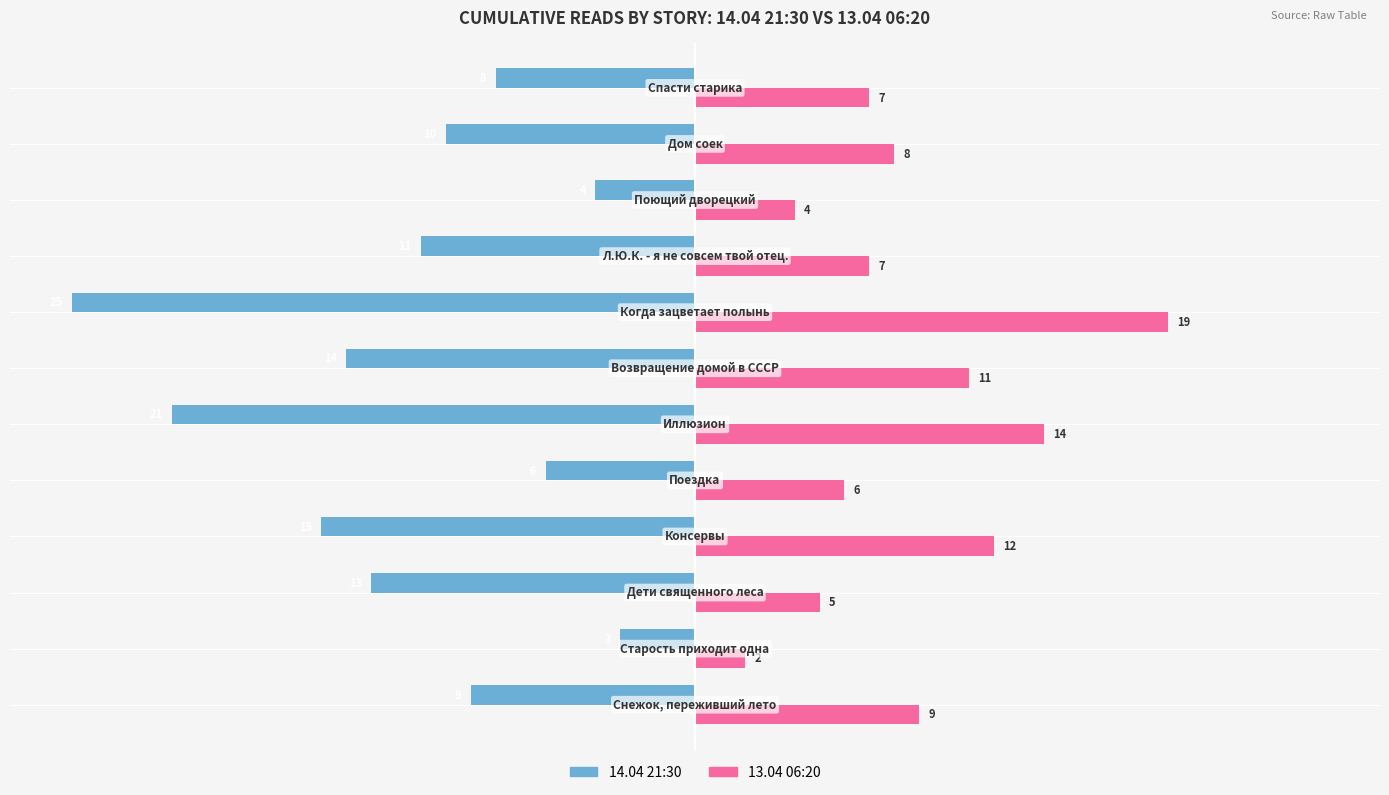

What are all the series names shown in the legend?

14.04 21:30, 13.04 06:20